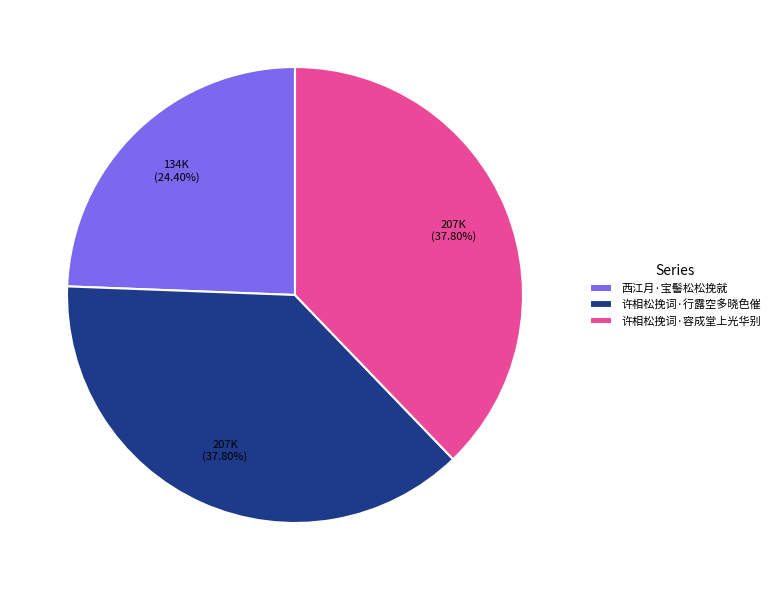

Approximately how many times larger is the value at 许相松挽词·容成堂上光华别 compared to 许相松挽词·行露空多晓色催?

1.0